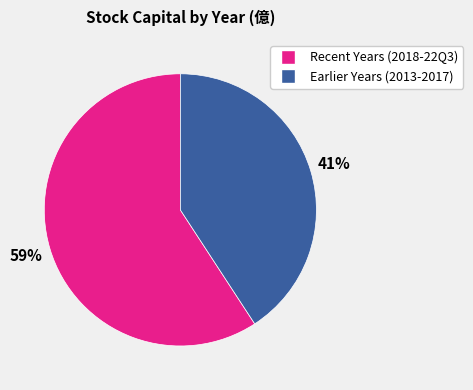

To the nearest percent, what is the average slice percentage?

50%